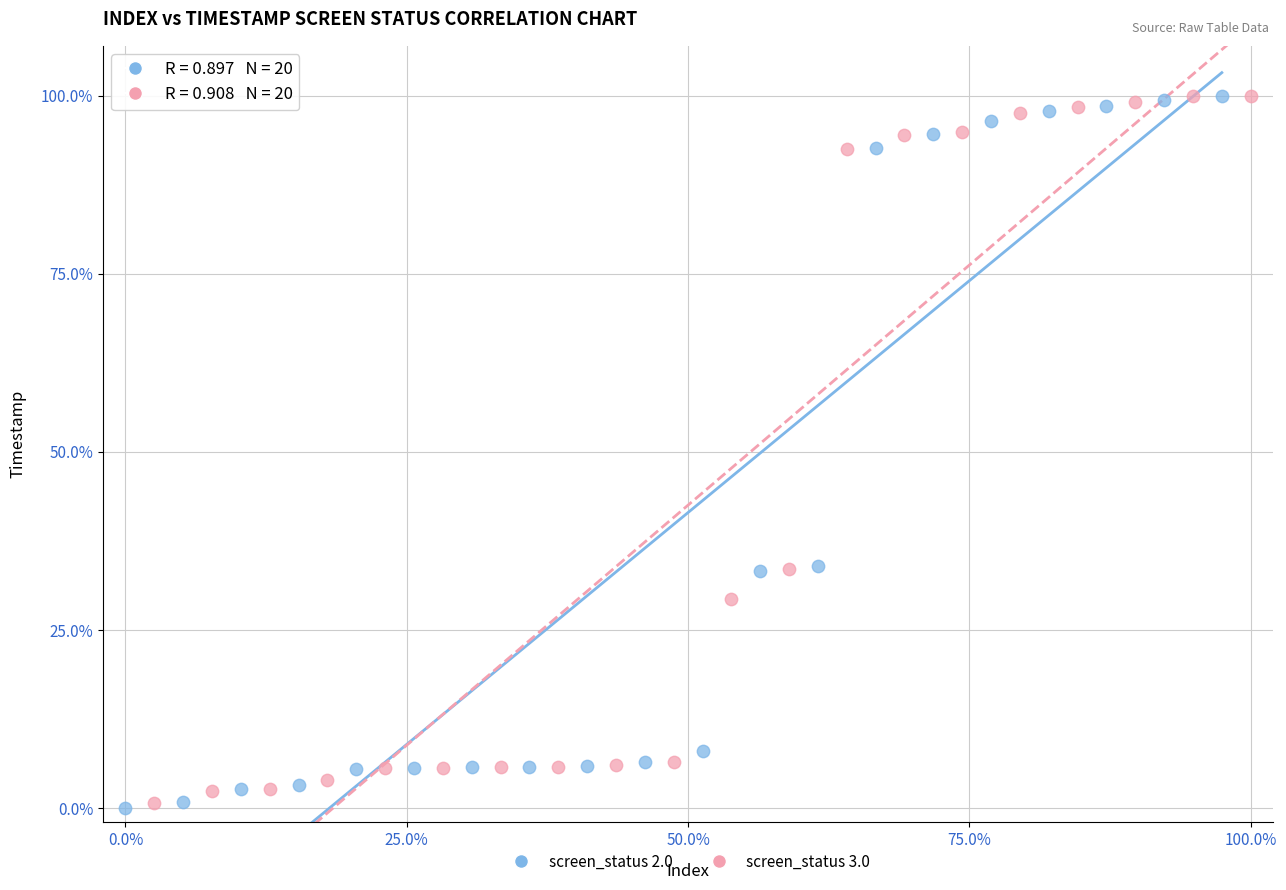

What are all the series names shown in the legend?

screen_status 2.0, screen_status 3.0